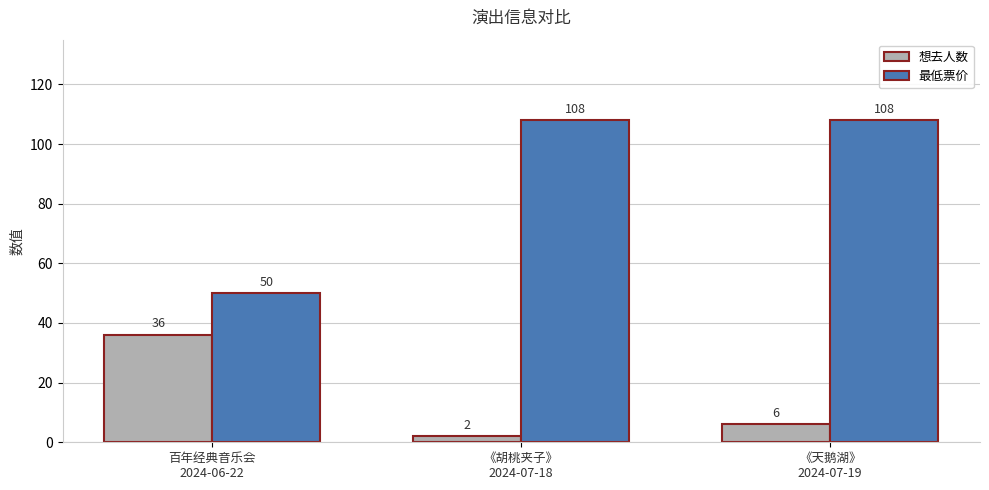

Which series has the widest spread of values?

最低票价